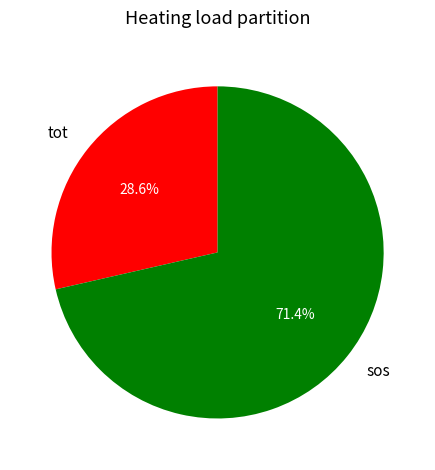

Count the number of slices in the pie.

2